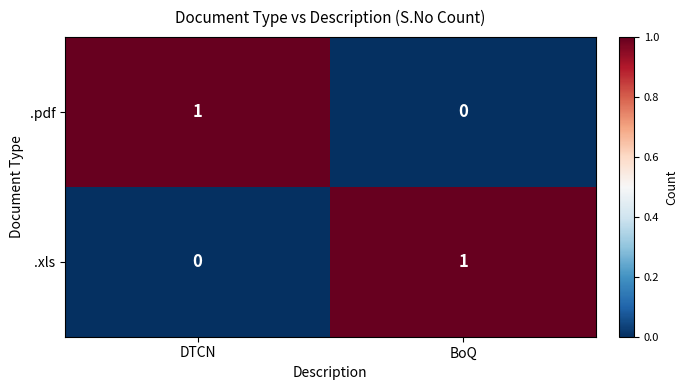

Where is .pdf nearest to the value 0?

BoQ